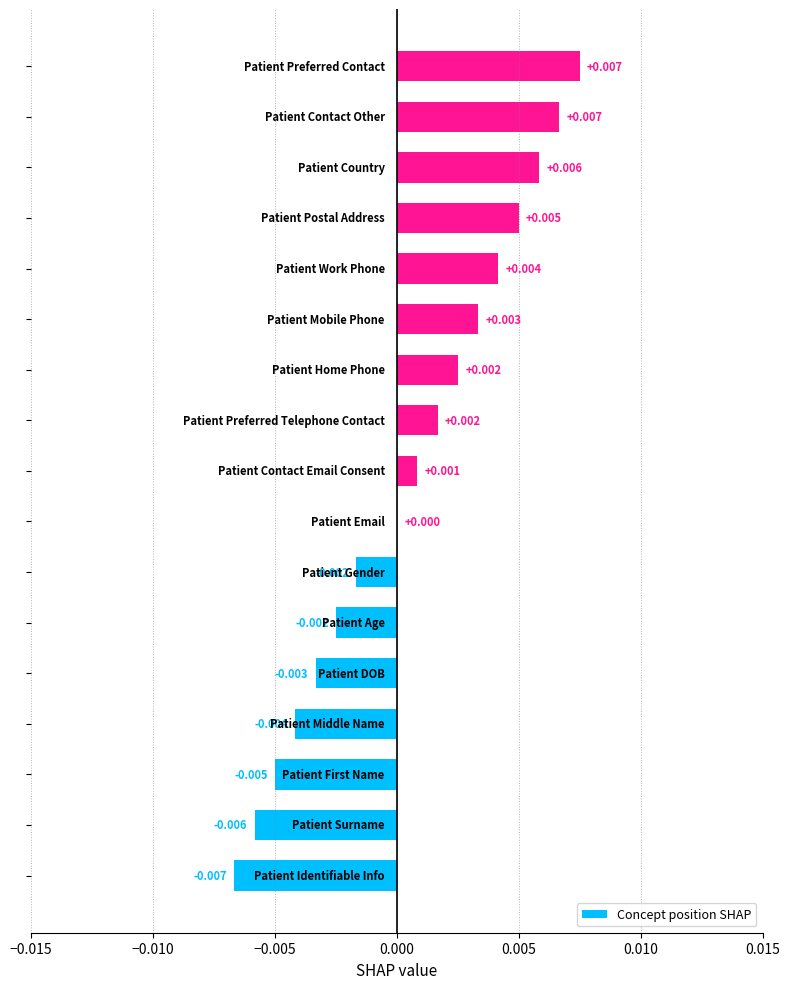

How many positive values are there?

9